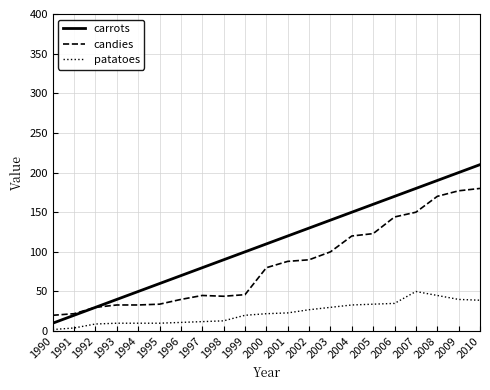

What is the difference between the highest and lowest values at 2000?

88